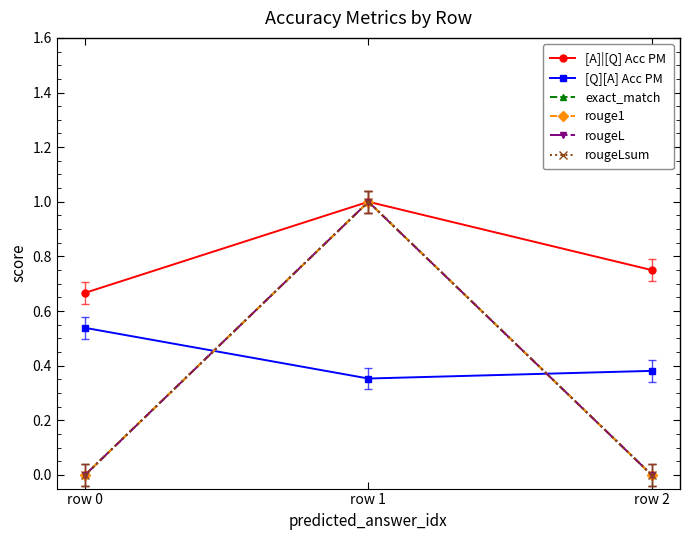

Is this an area chart (filled region under the line)?

No